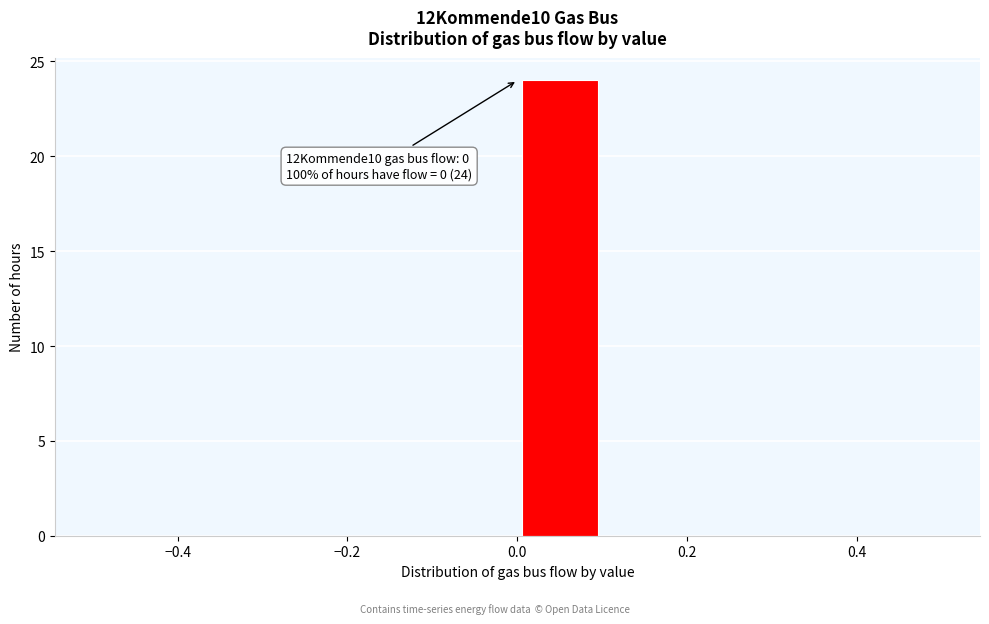

Which range on the x-axis has the tallest bar?

0.0 to 0.1